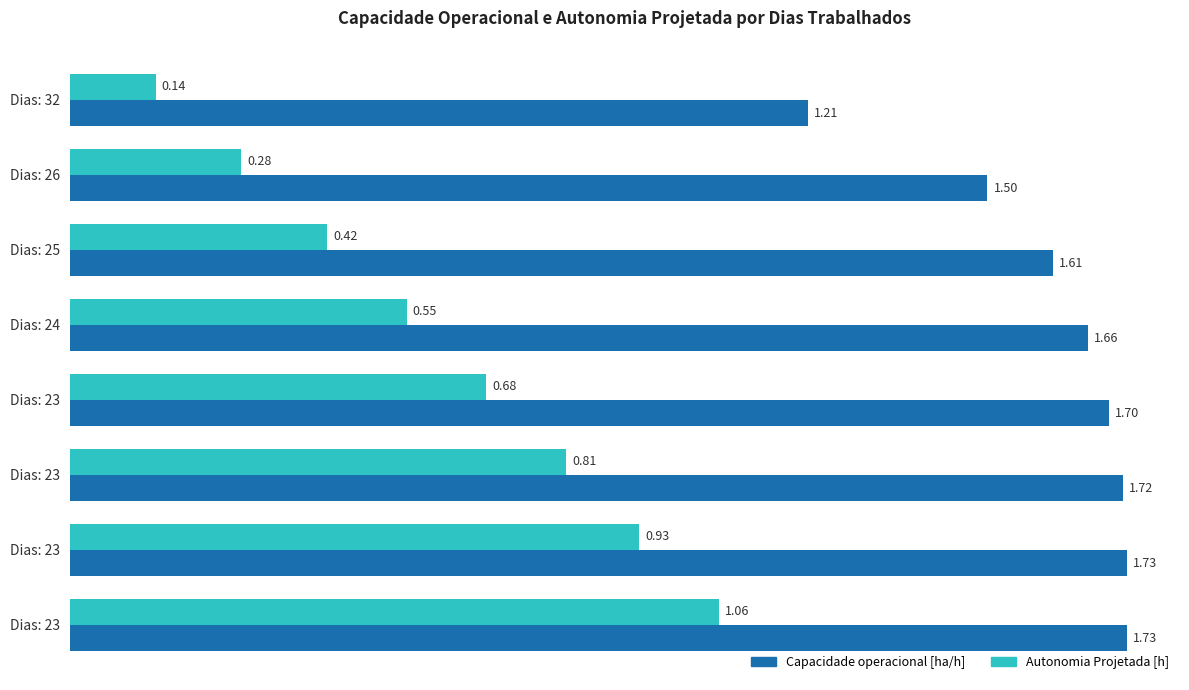

Count the number of categories in the chart.

8